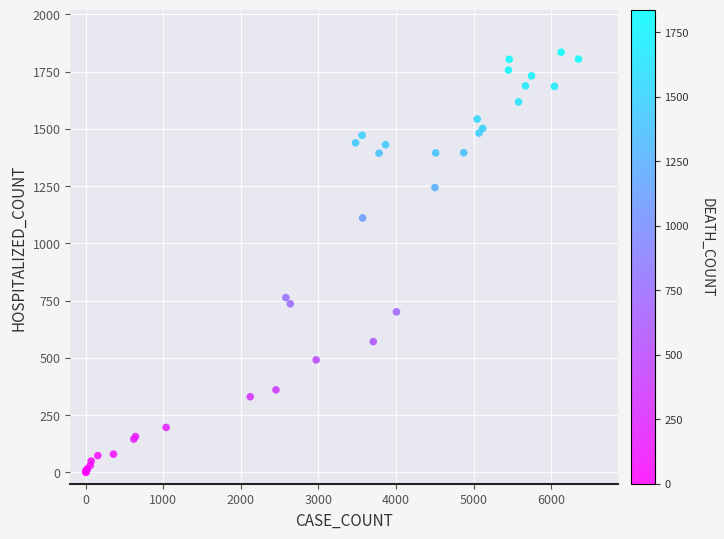

What Y value in the scatter plot is closest to 917?

763